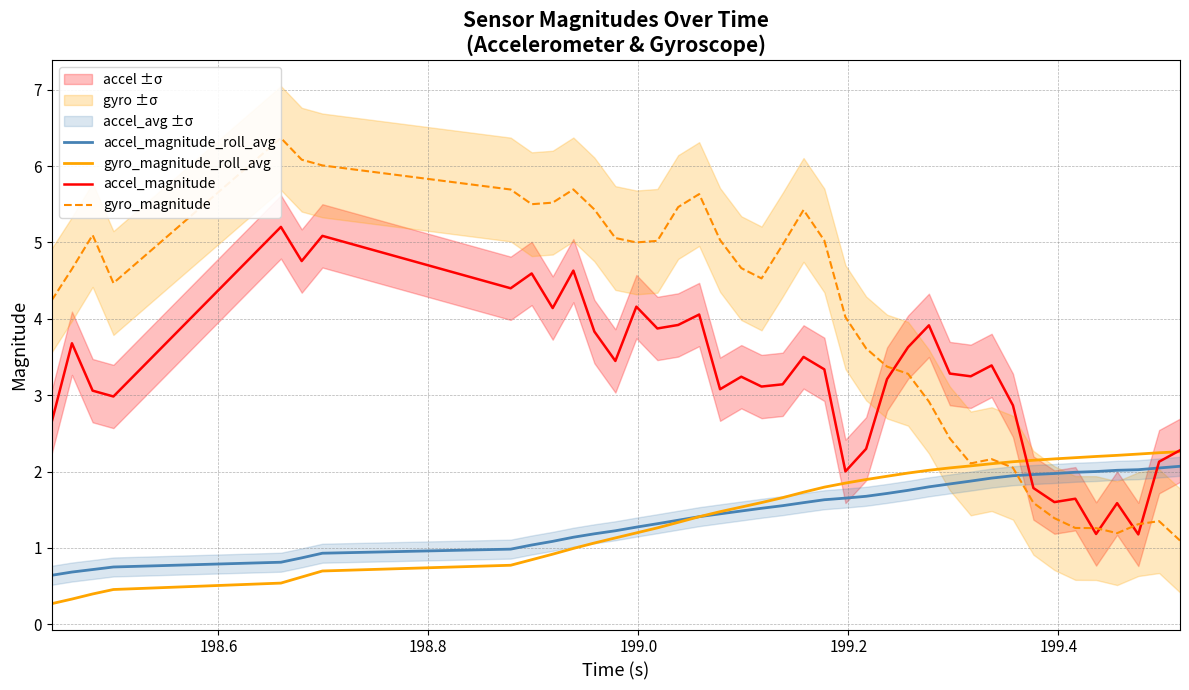

After their last crossing, which series has the higher values: accel_magnitude_roll_avg or accel_magnitude?

accel_magnitude